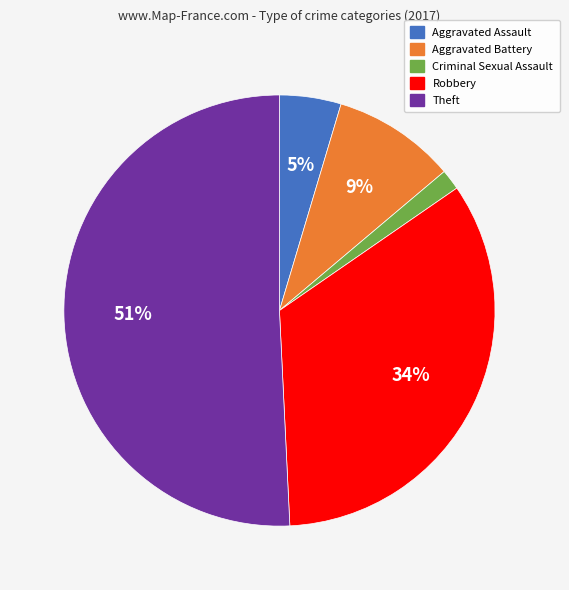

To the nearest percent, what is the difference between the largest and smallest slice percentages?

49%